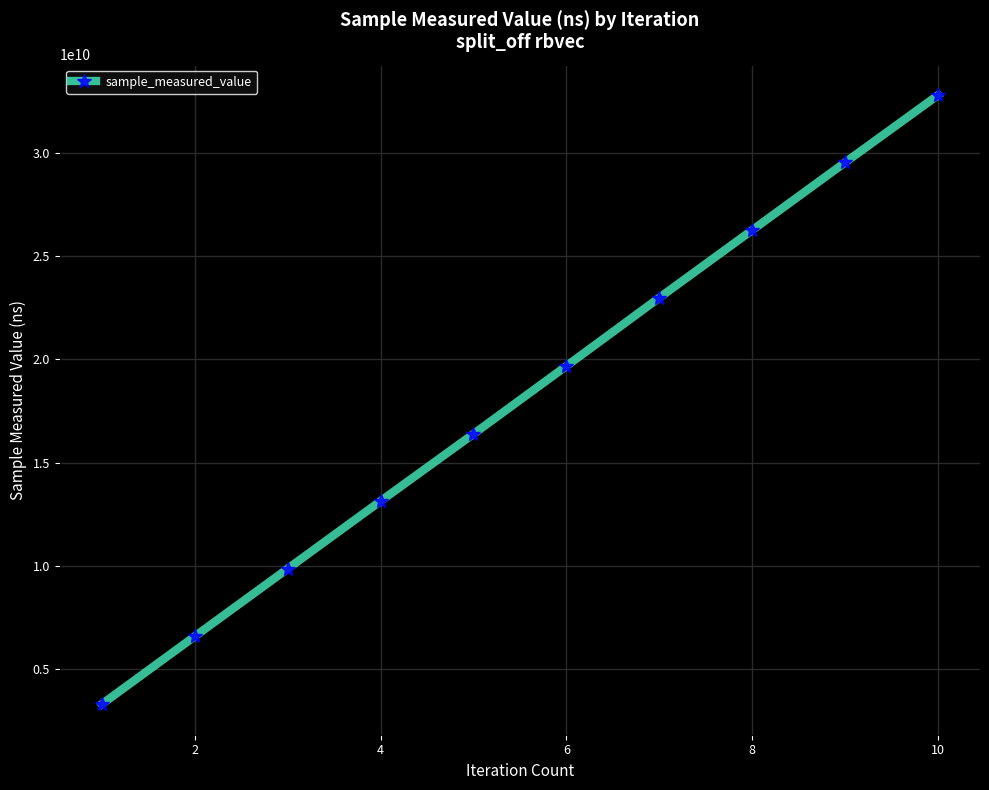

What is the value of the 2nd point from the left?

6579358250